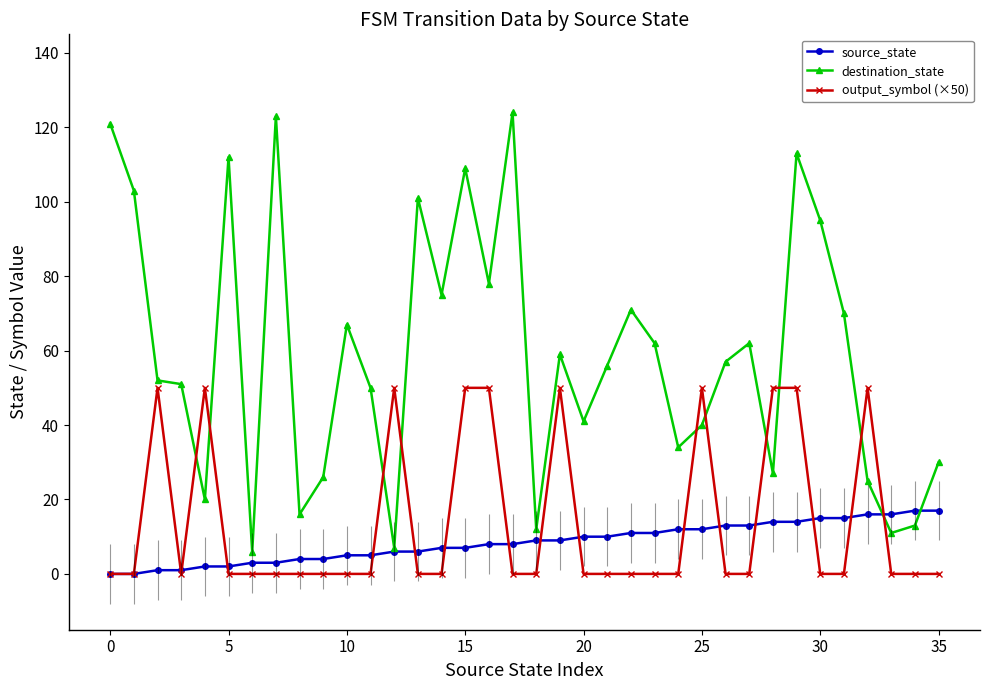

Which series has the largest range (max minus min)?

destination_state